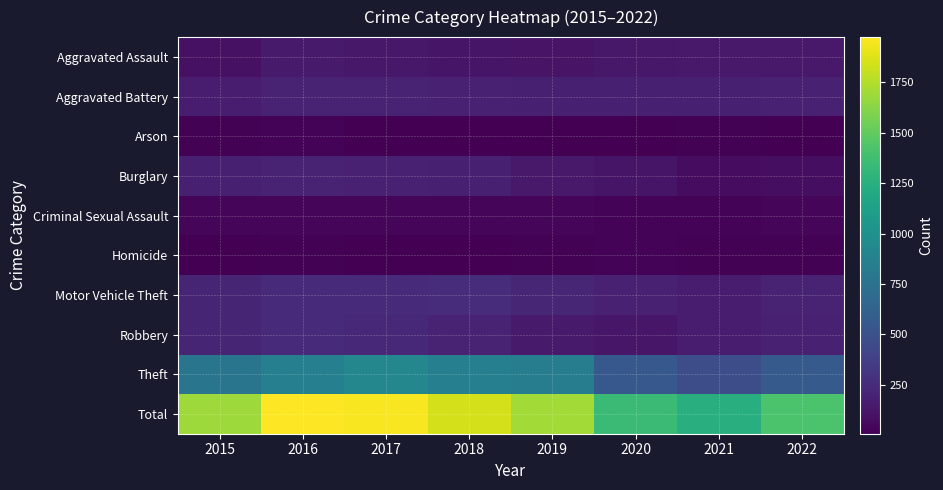

Reading left to right, transcribe all the data shown in this chart.

Aggravated Assault: 2015=95	2016=146	2017=131	2018=119	2019=113	2020=131	2021=142	2022=140
Aggravated Battery: 2015=154	2016=196	2017=191	2018=183	2019=182	2020=180	2021=181	2022=183
Arson: 2015=15	2016=25	2017=12	2018=8	2019=6	2020=12	2021=17	2022=11
Burglary: 2015=178	2016=201	2017=189	2018=176	2019=143	2020=116	2021=71	2022=76
Criminal Sexual Assault: 2015=31	2016=39	2017=39	2018=38	2019=37	2020=28	2021=28	2022=39
Homicide: 2015=13	2016=18	2017=8	2018=8	2019=14	2020=22	2021=20	2022=19
Motor Vehicle Theft: 2015=211	2016=245	2017=247	2018=256	2019=216	2020=184	2021=156	2022=205
Robbery: 2015=212	2016=247	2017=224	2018=204	2019=150	2020=124	2021=153	2022=184
Theft: 2015=774	2016=858	2017=916	2018=856	2019=841	2020=551	2021=474	2022=562
Total: 2015=1683	2016=1975	2017=1957	2018=1848	2019=1702	2020=1348	2021=1242	2022=1419